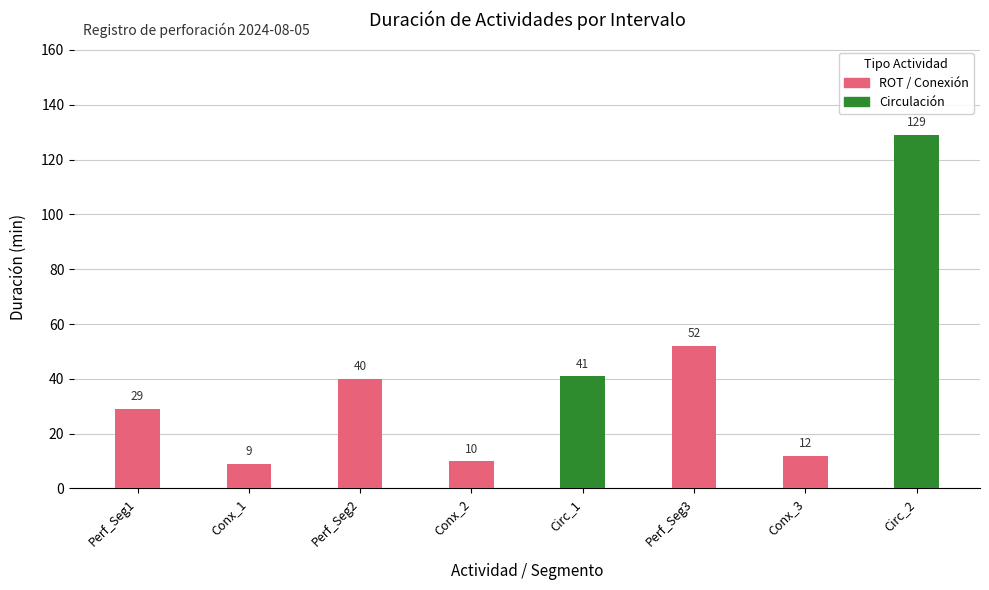

Reading right to left, what are all the values shown in this chart?

ROT / Conexión: Circ_2=0	Conx_3=12	Perf_Seg3=52	Circ_1=0	Conx_2=10	Perf_Seg2=40	Conx_1=9	Perf_Seg1=29
Circulación: Circ_2=129	Conx_3=0	Perf_Seg3=0	Circ_1=41	Conx_2=0	Perf_Seg2=0	Conx_1=0	Perf_Seg1=0